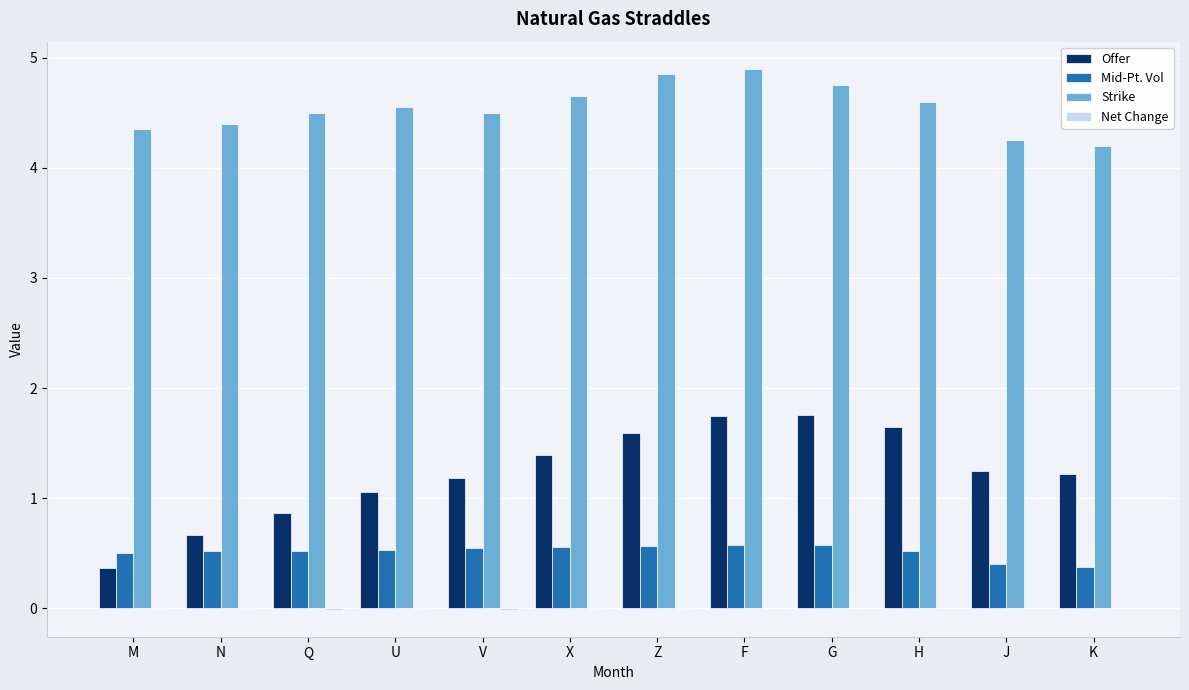

Which category has the highest value across all series?

F